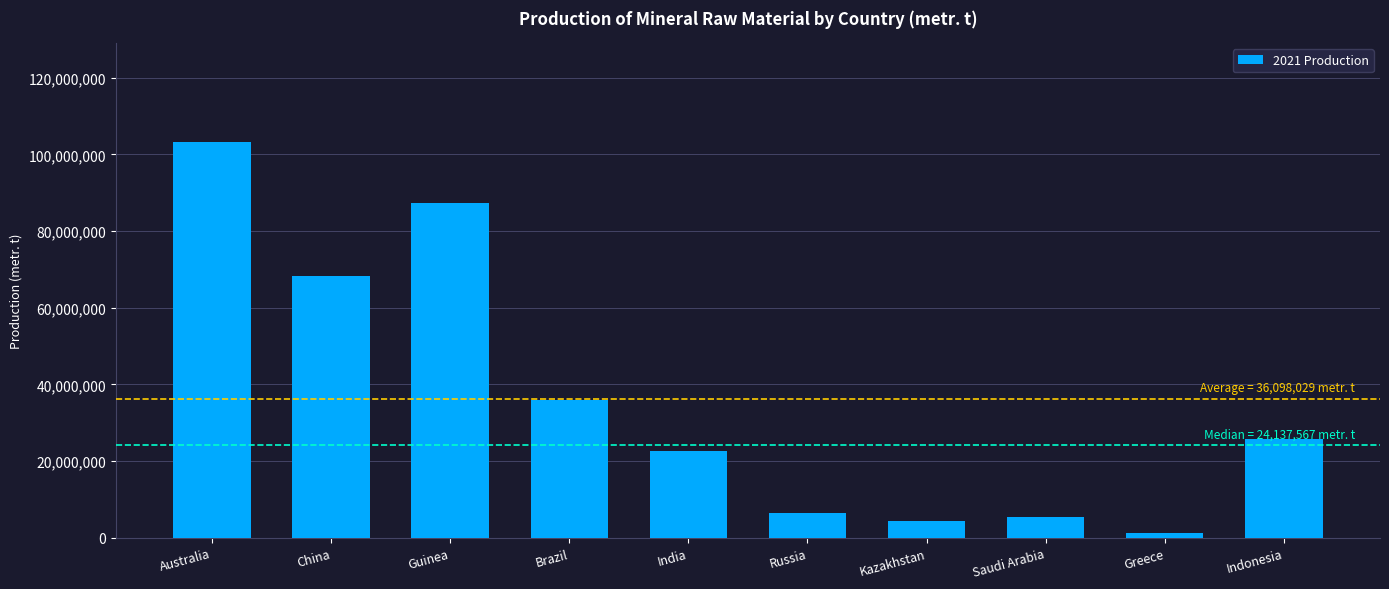

What is the sum of the values at Kazakhstan and China?

72770100